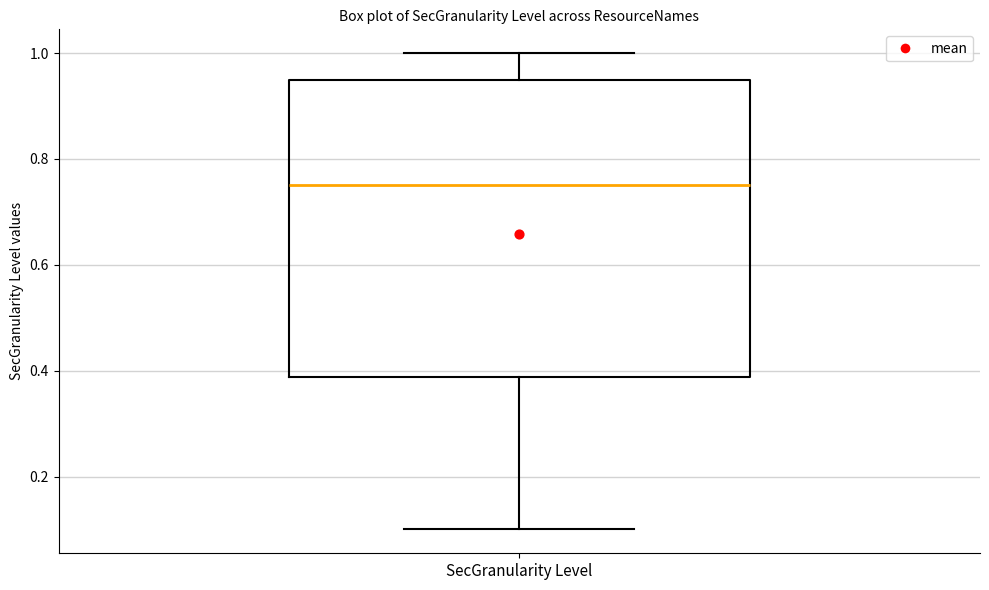

Transcribe this box plot: give where the median line is, the range the box spans, and where the two whiskers end, as read against the y-axis. The values are not printed on the chart, so give them approximately, as read against the axis.

median 0.76, box 0.38 to 0.96, whiskers 0.10 to 1.00